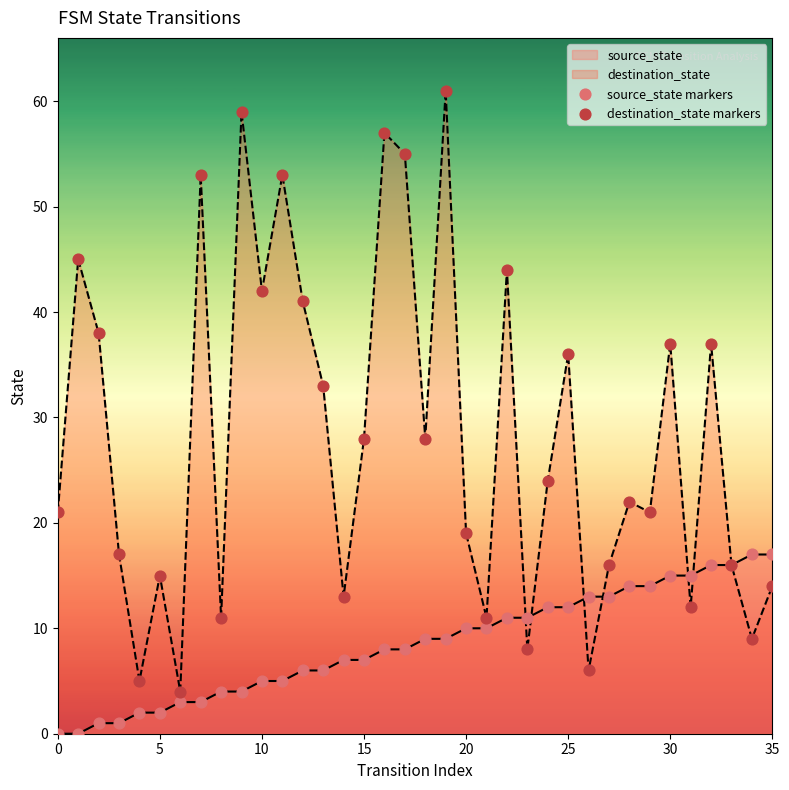

What is the greatest value displayed?

61